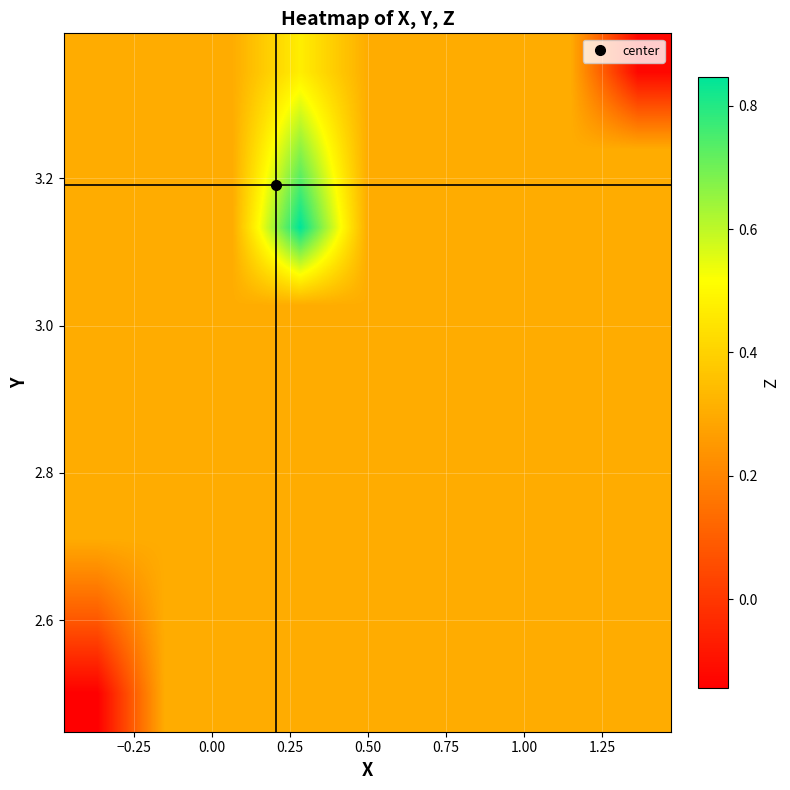

Count the number of data series in this chart.

9